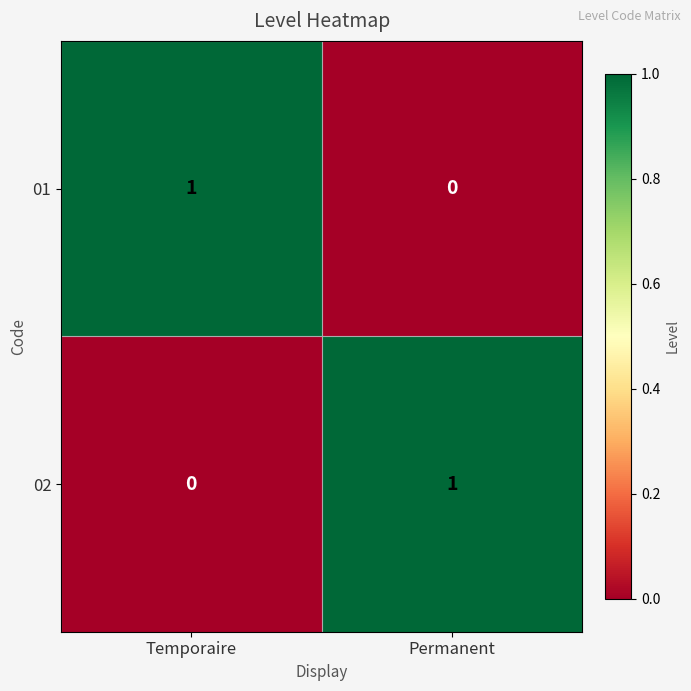

What is the total value across all series at Temporaire?

1